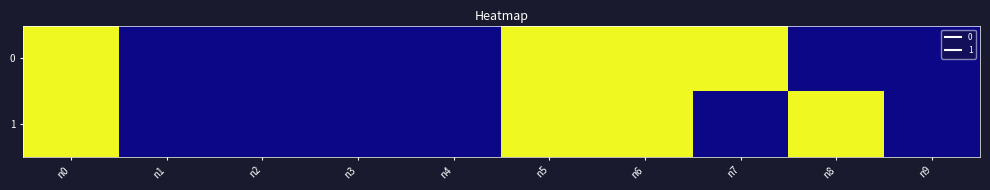

Reading right to left, extract all data points from this chart.

0: n9=0	n8=0	n7=1	n6=1	n5=1	n4=0	n3=0	n2=0	n1=0	n0=1
1: n9=0	n8=1	n7=0	n6=1	n5=1	n4=0	n3=0	n2=0	n1=0	n0=1